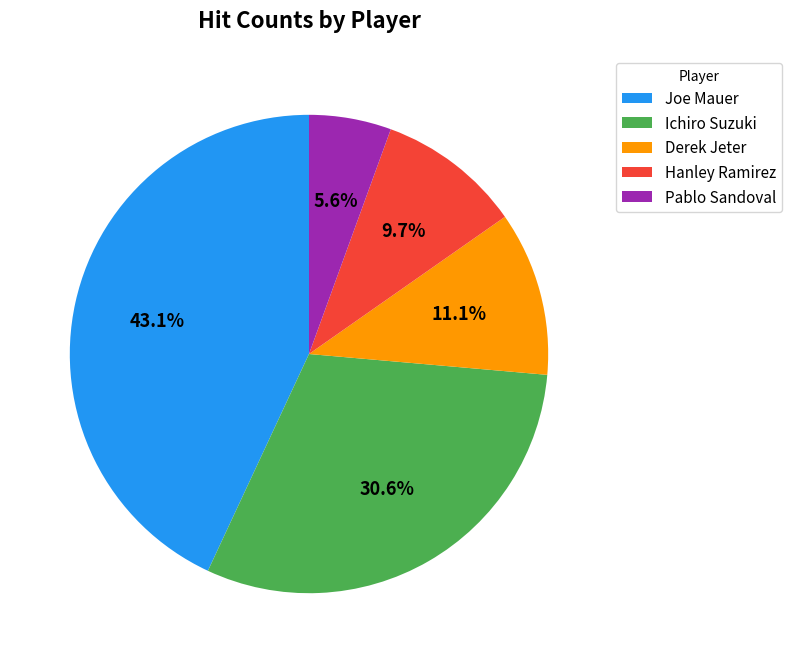

To the nearest percent, what percentage of the pie is Ichiro Suzuki?

31%